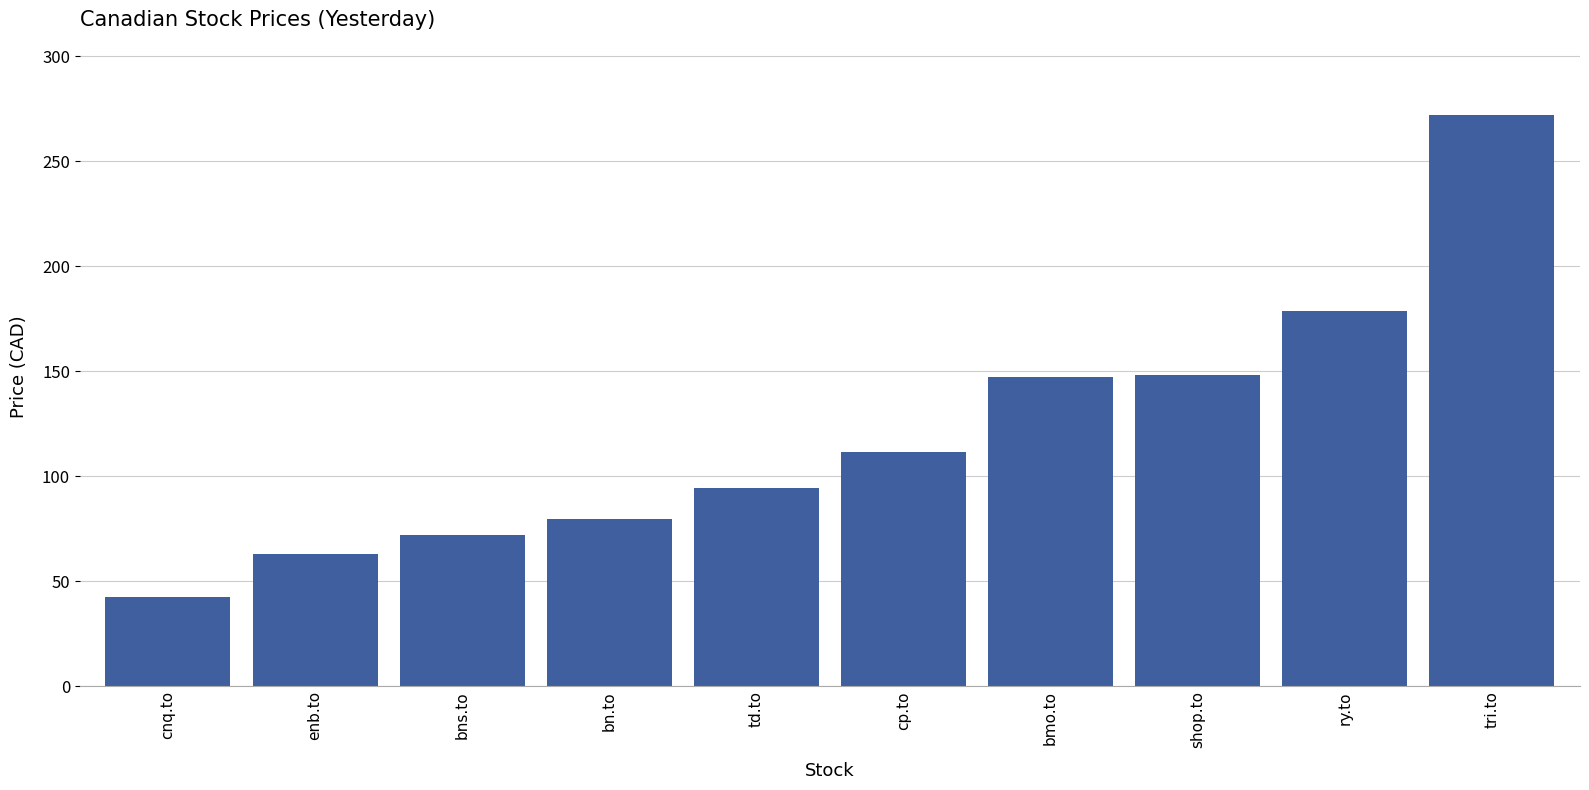

The value at bmo.to is 147.1. True or false?

True